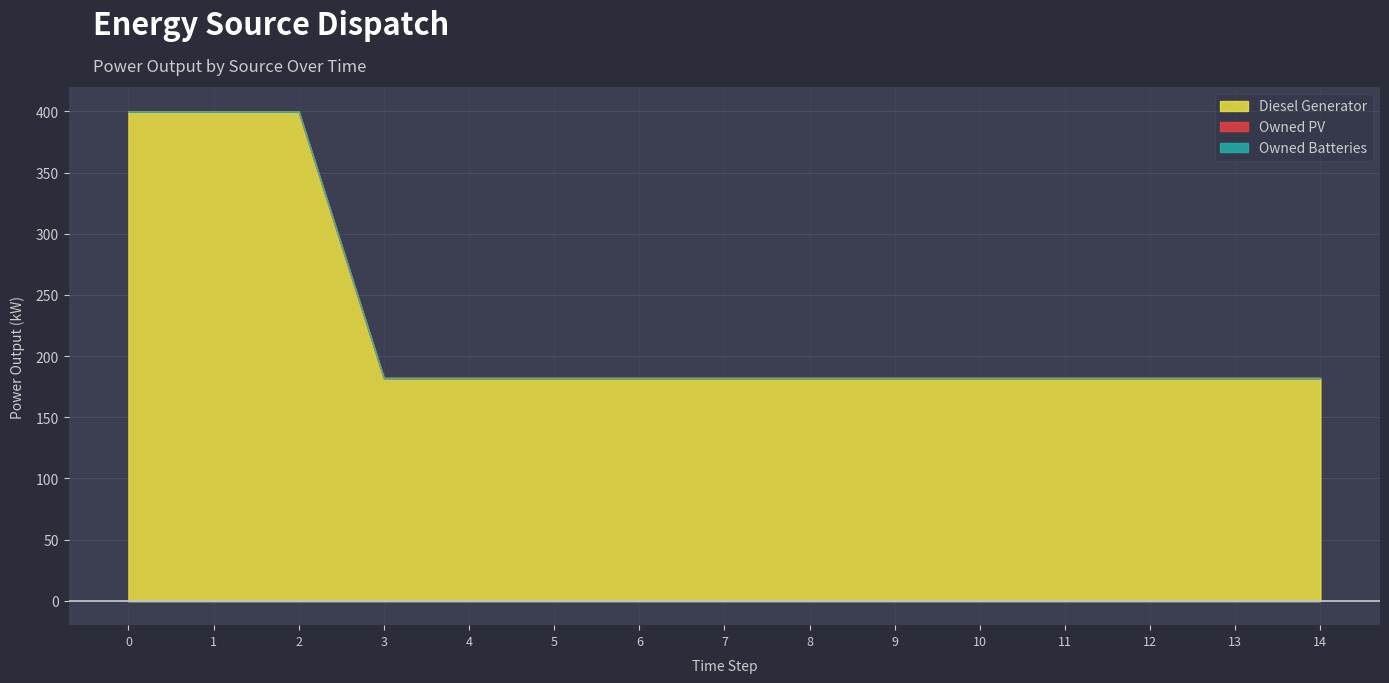

At 5, list the series in order from smallest to largest.

Owned PV, Owned Batteries, Diesel Generator